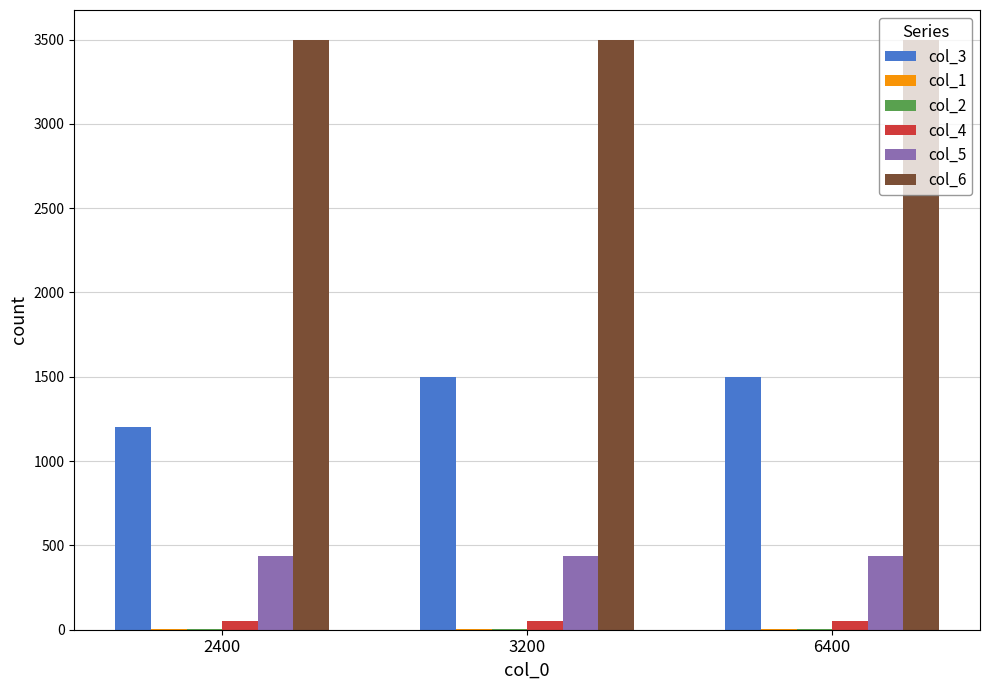

The col_5 series shows 440 at 6400. True or false?

True